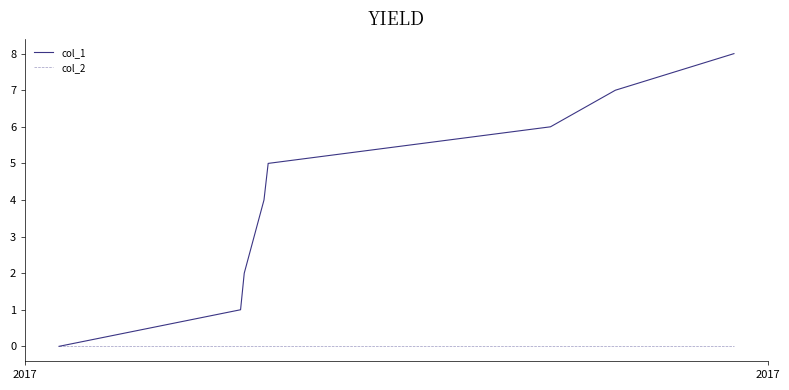

Reading left to right, list all the values displayed in this chart.

col_1: 0	1	2	4	5	6	7	8
col_2: 0	0	0	0	0	0	0	0